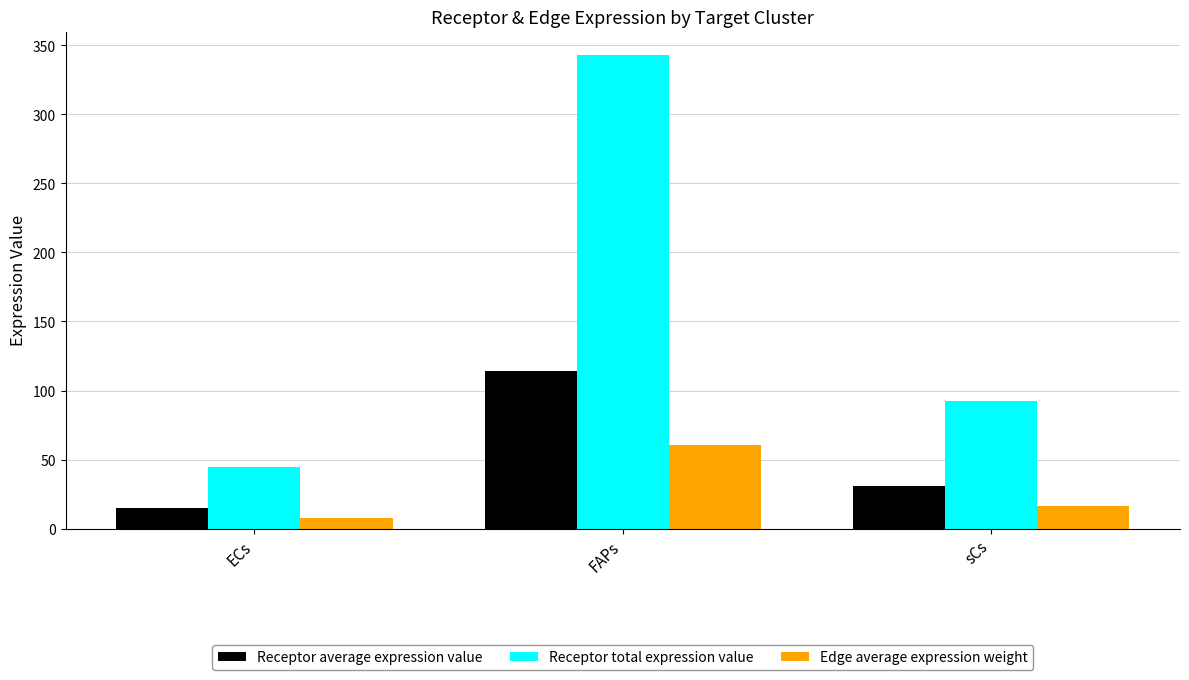

The Receptor average expression value series shows 13.4 at sCs. True or false?

False